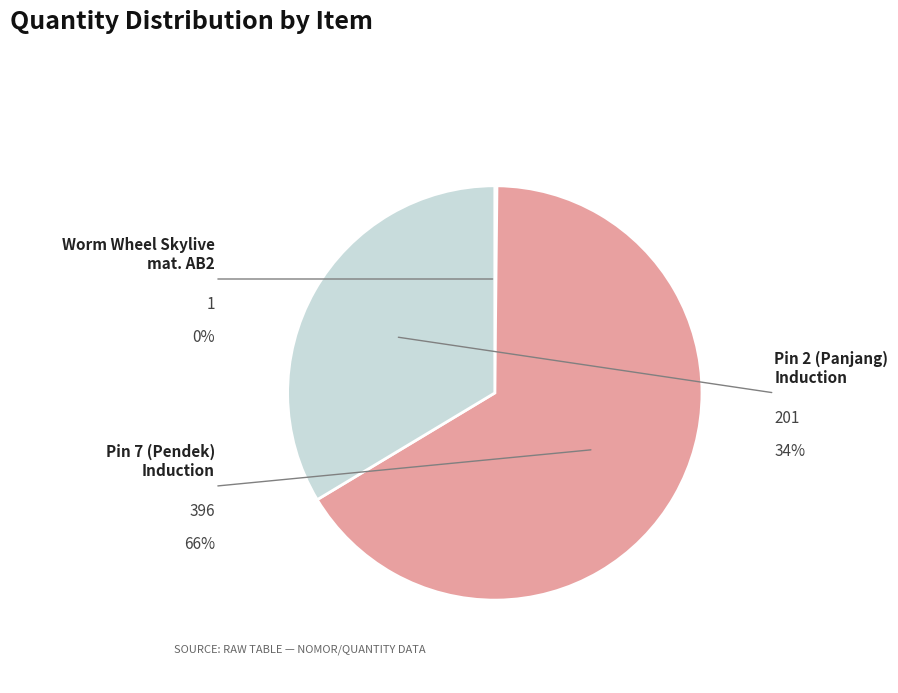

Does any single category account for the majority?

Yes